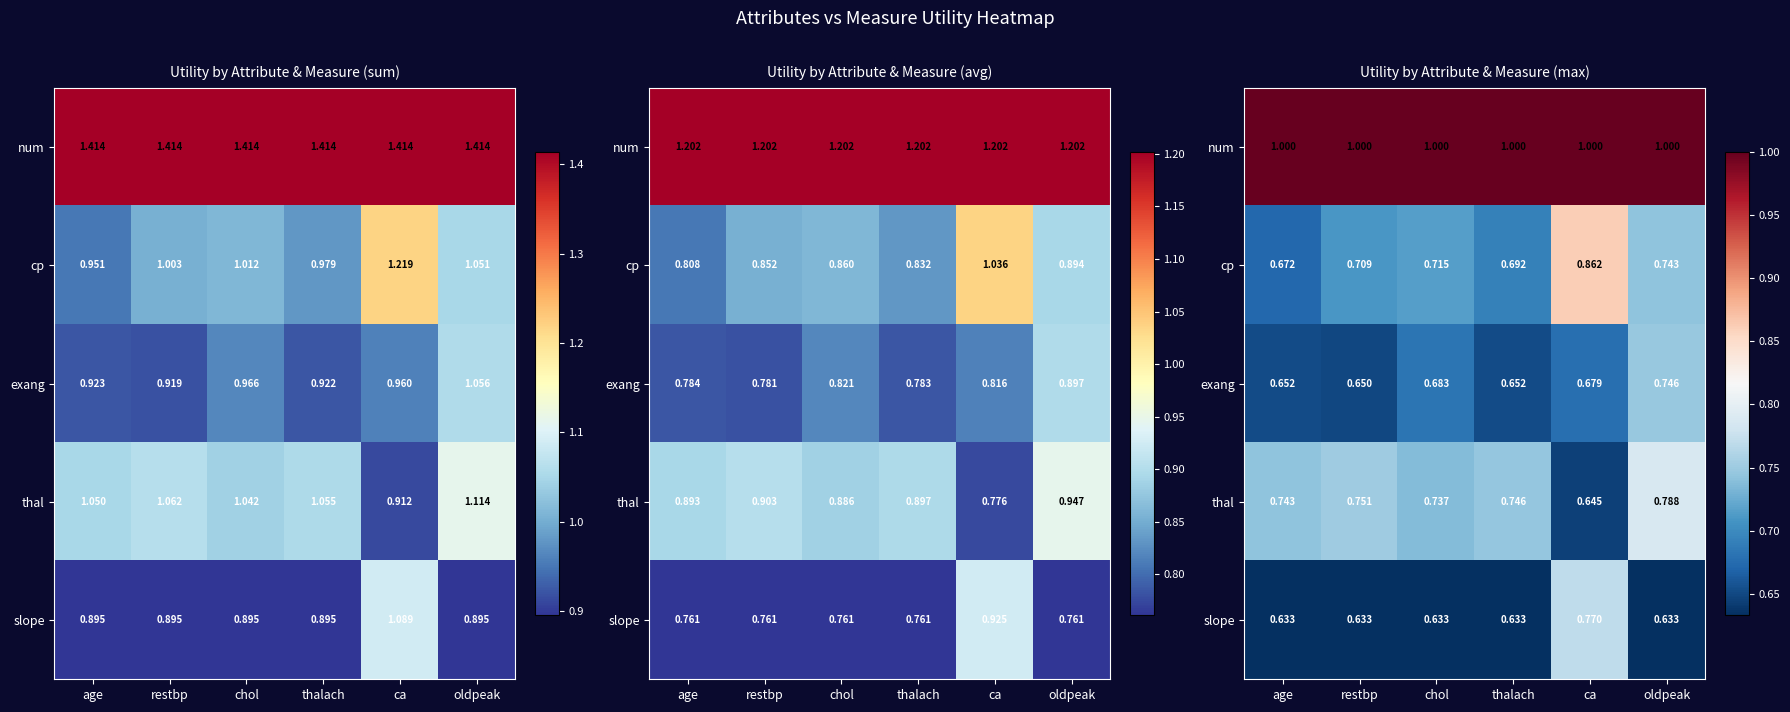

Which series has the largest range (max minus min)?

cp